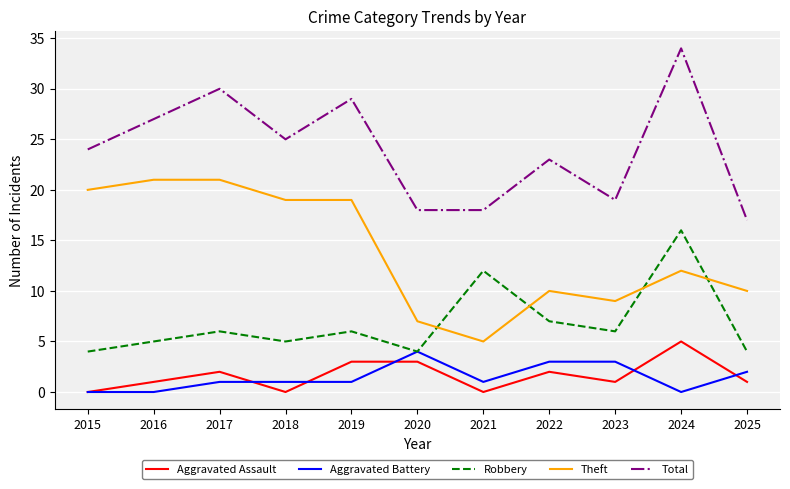

True or false: Theft has a value of 32 at 2016.

False